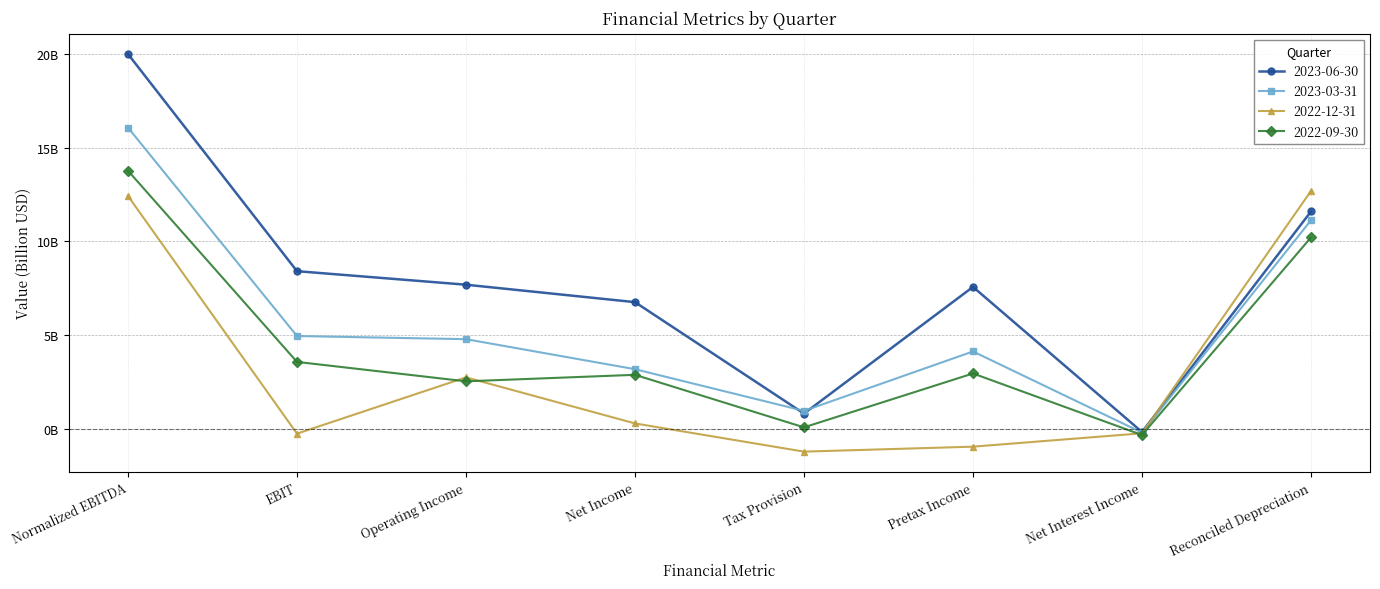

What are all the series names shown in the legend?

2023-06-30, 2023-03-31, 2022-12-31, 2022-09-30